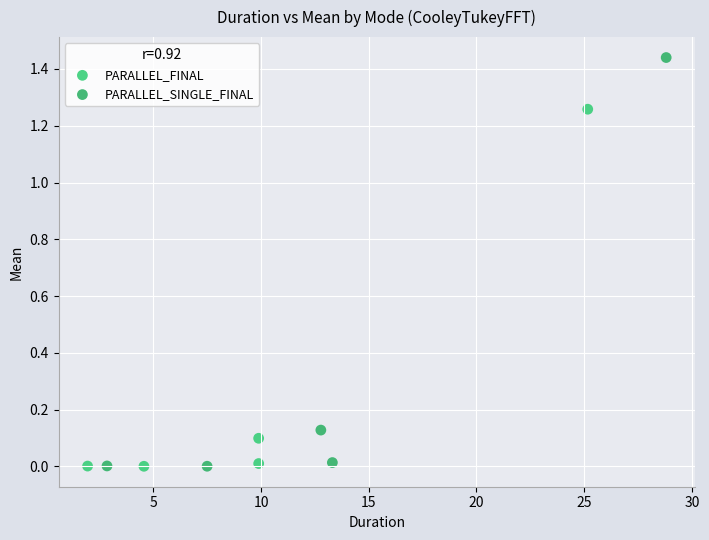

What are all the series names shown in the legend?

PARALLEL_FINAL, PARALLEL_SINGLE_FINAL